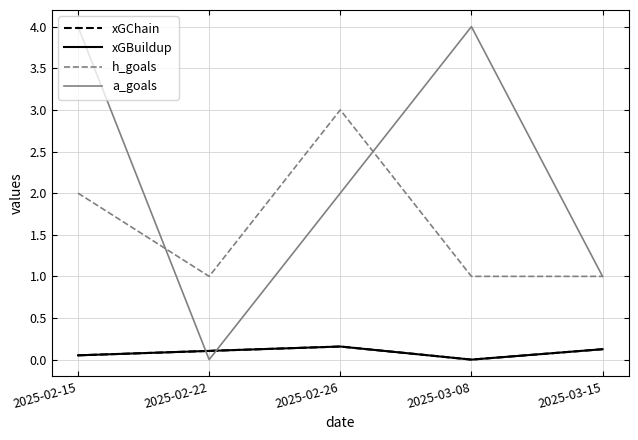

True or false: xGBuildup and h_goals cross at least once.

False